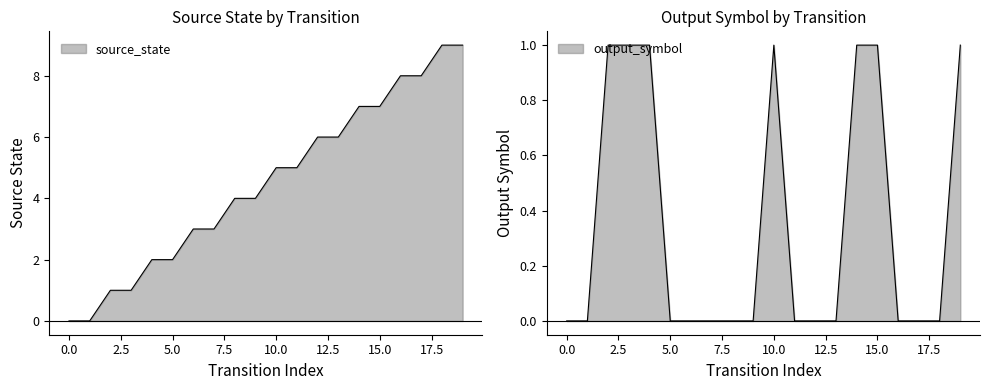

At which label is source_state closest to 4?

8